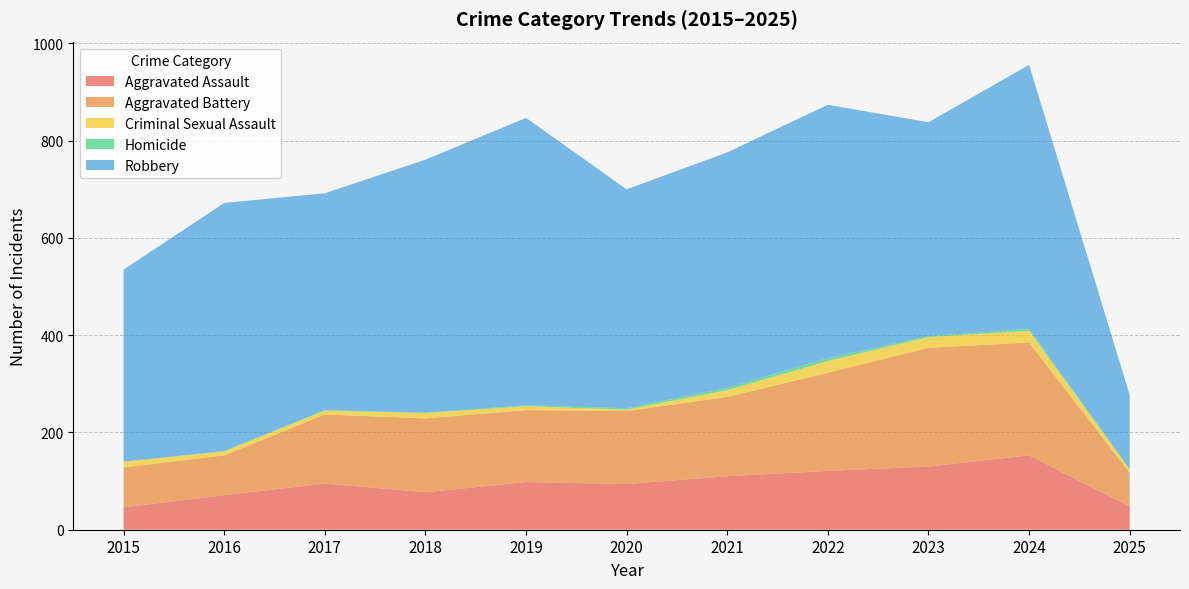

Reading right to left, what are all the values shown in this chart?

Aggravated Assault: 2025=48	2024=153	2023=130	2022=121	2021=110	2020=94	2019=98	2018=77	2017=95	2016=71	2015=46
Aggravated Battery: 2025=69	2024=232	2023=244	2022=202	2021=163	2020=150	2019=148	2018=152	2017=142	2016=82	2015=82
Criminal Sexual Assault: 2025=7	2024=24	2023=22	2022=24	2021=14	2020=3	2019=8	2018=11	2017=8	2016=8	2015=12
Homicide: 2025=1	2024=4	2023=2	2022=6	2021=5	2020=3	2019=2	2018=1	2017=1	2016=1	2015=0
Robbery: 2025=152	2024=543	2023=440	2022=521	2021=484	2020=450	2019=591	2018=520	2017=446	2016=510	2015=395